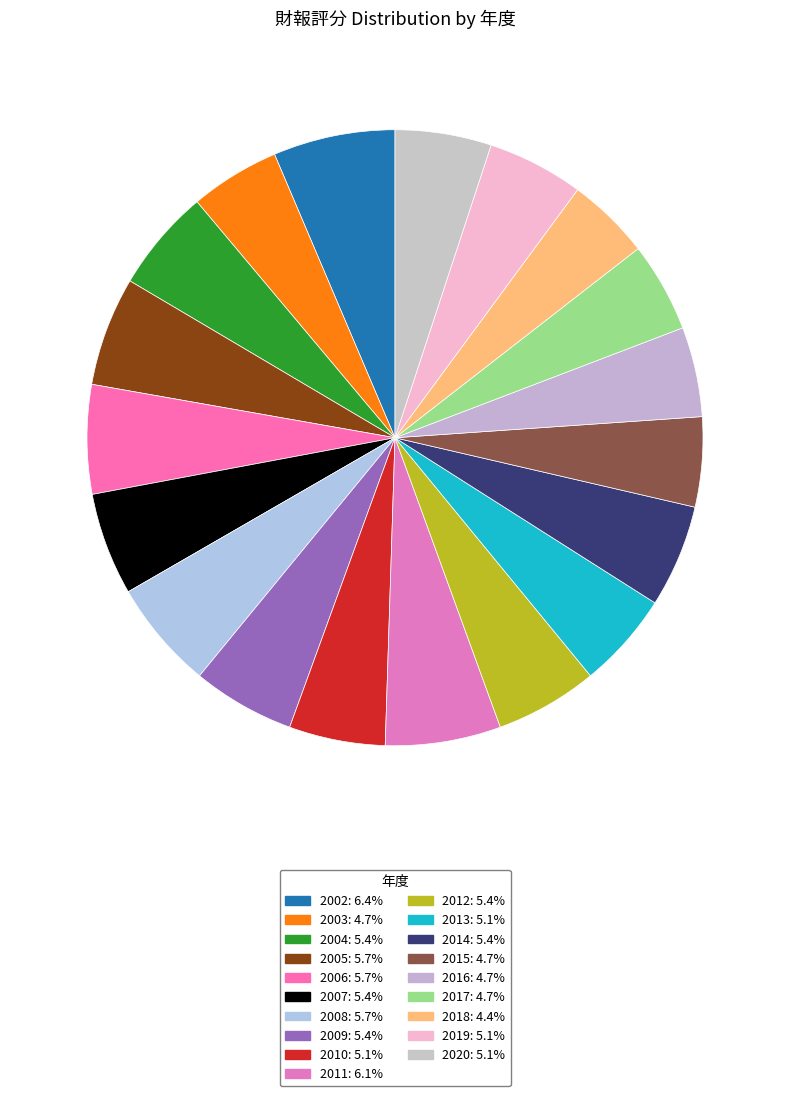

How many slices are in this pie chart?

19